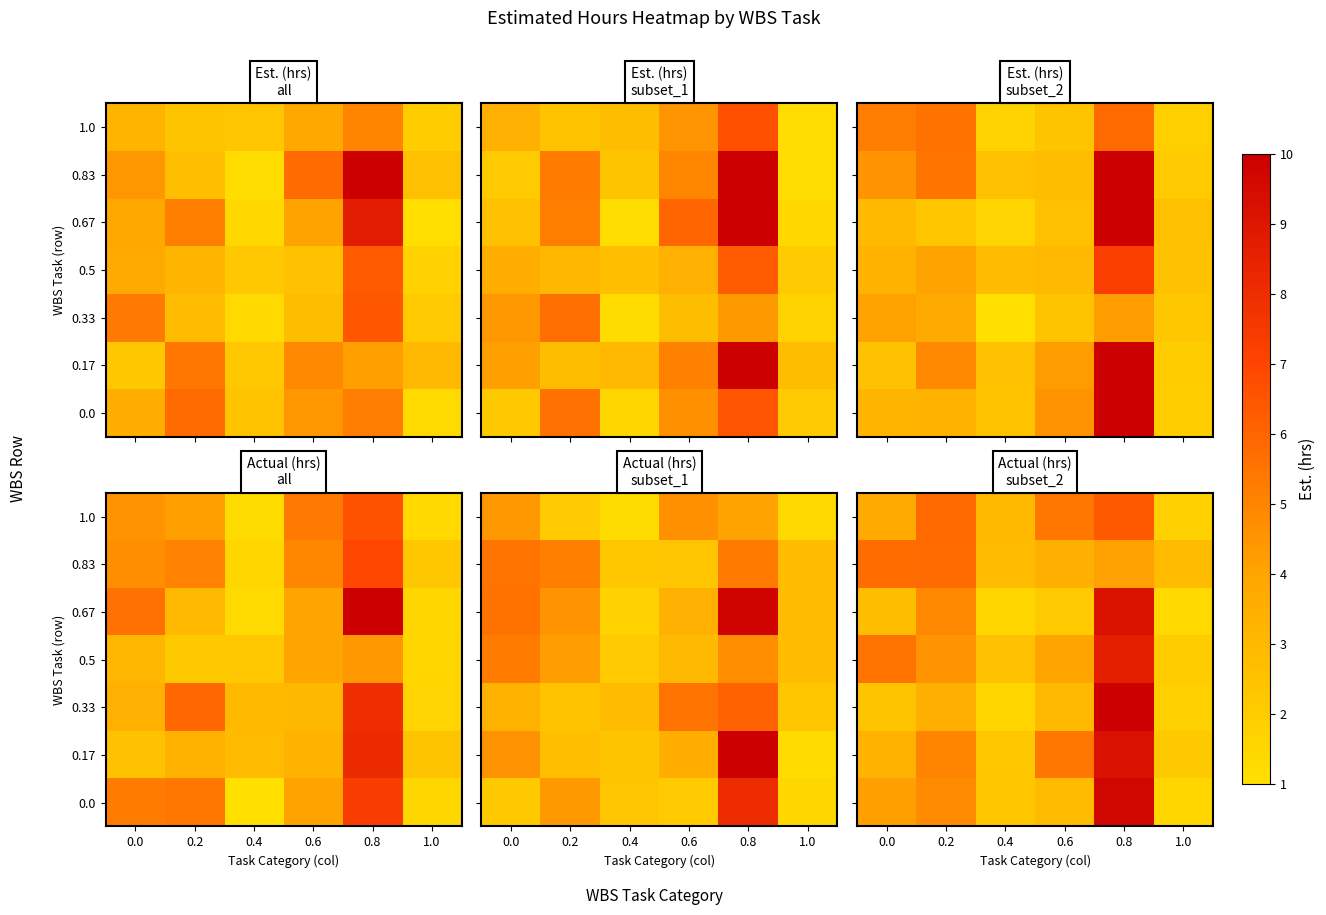

Is it true that 0.83 equals 1.2 at 0.6?

False